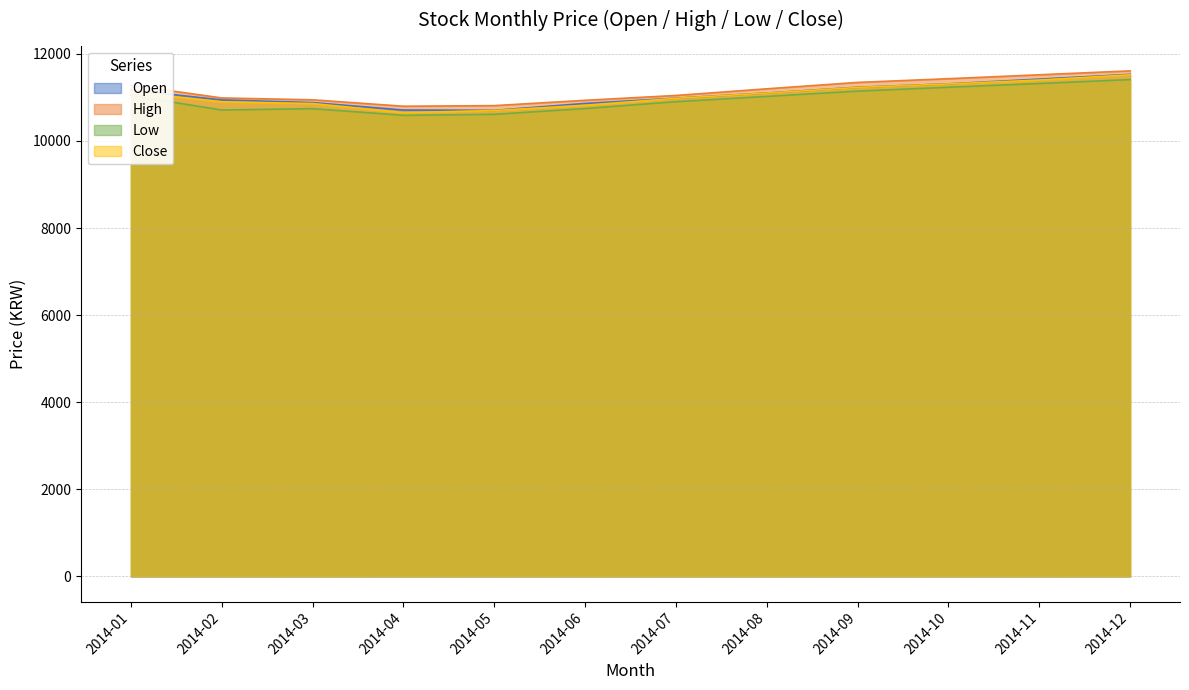

Reading left to right, list all the values displayed in this chart.

Open: 11170	10943	10882	10711	10704	10862	10983	11102	11234	11312	11421	11530
High: 11280	10988	10945	10798	10812	10934	11045	11198	11345	11430	11520	11610
Low: 11044	10711	10742	10589	10612	10745	10902	11023	11145	11234	11320	11410
Close: 11120	10900	10860	10650	10700	10820	10980	11100	11230	11310	11400	11520